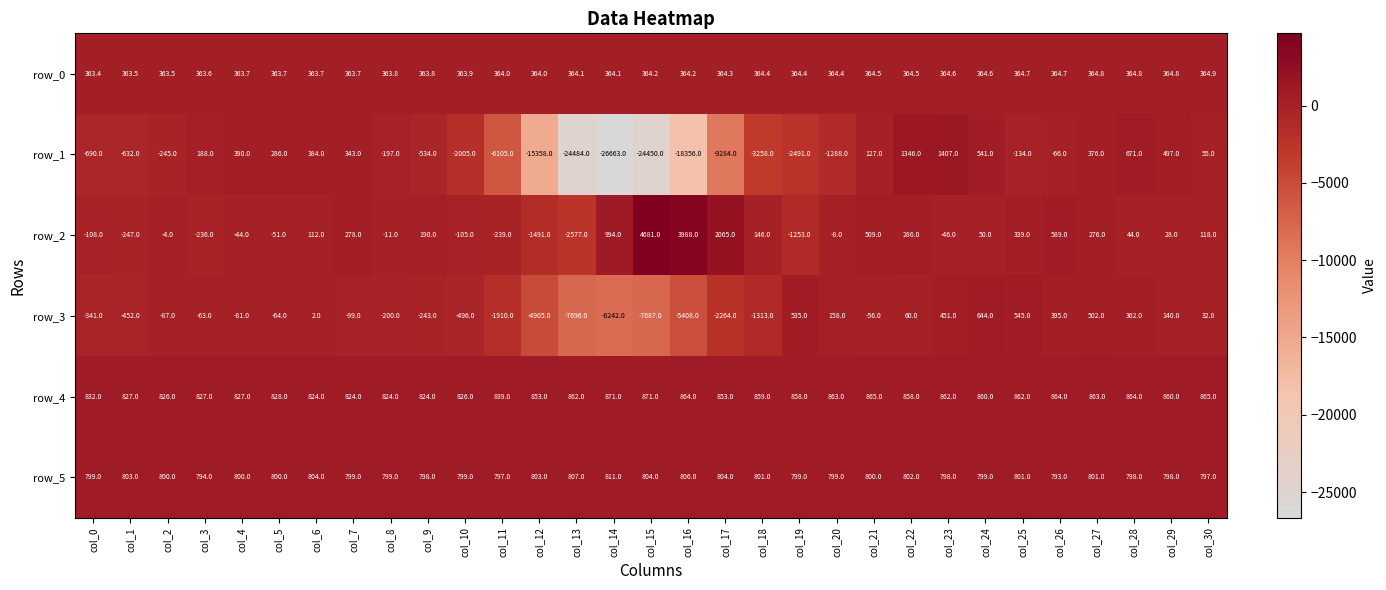

The value of row_4 at col_17 is 480.1. True or false?

False